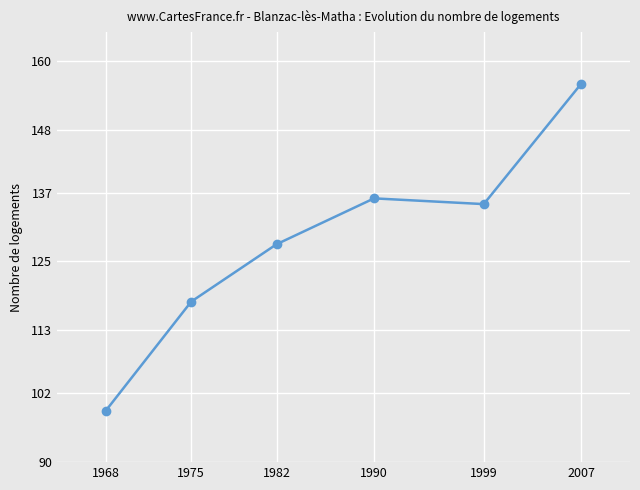

How many distinct data groups are displayed?

1